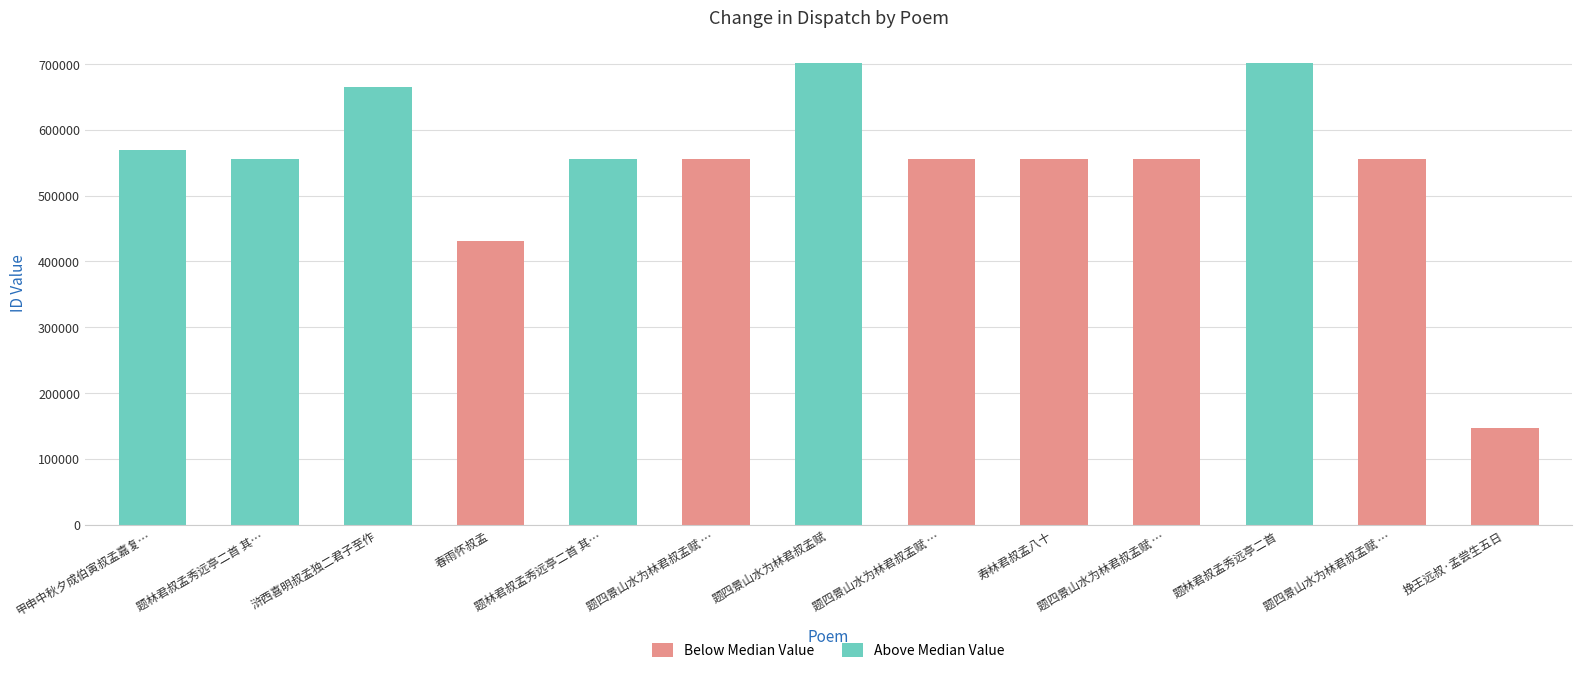

Reading left to right, transcribe all the data shown in this chart.

甲申中秋夕成伯寅叔孟嘉复…=569792	题林君叔孟秀远亭二首 其…=555395	浒西喜明叔孟独二君子至作=664675	春雨怀叔孟=430775	题林君叔孟秀远亭二首 其…=555396	题四景山水为林君叔孟赋 …=555174	题四景山水为林君叔孟赋=701295	题四景山水为林君叔孟赋 …=555172	寿林君叔孟八十=555077	题四景山水为林君叔孟赋 …=555173	题林君叔孟秀远亭二首=701282	题四景山水为林君叔孟赋 …=555175	挽王远叔·孟尝生五日=146359